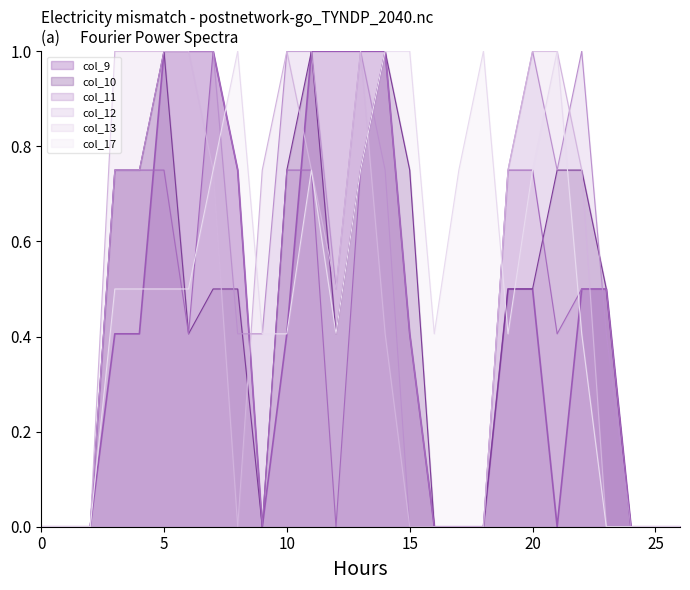

How many intersections are there between col_10 and col_11?

1